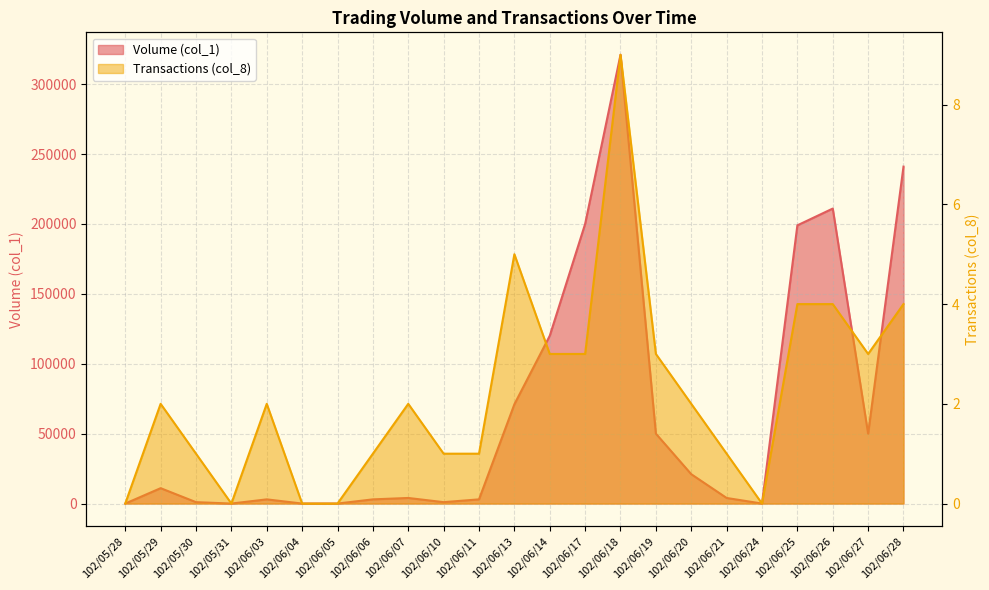

Which has a higher value, 102/05/30 or 102/06/25?

102/06/25